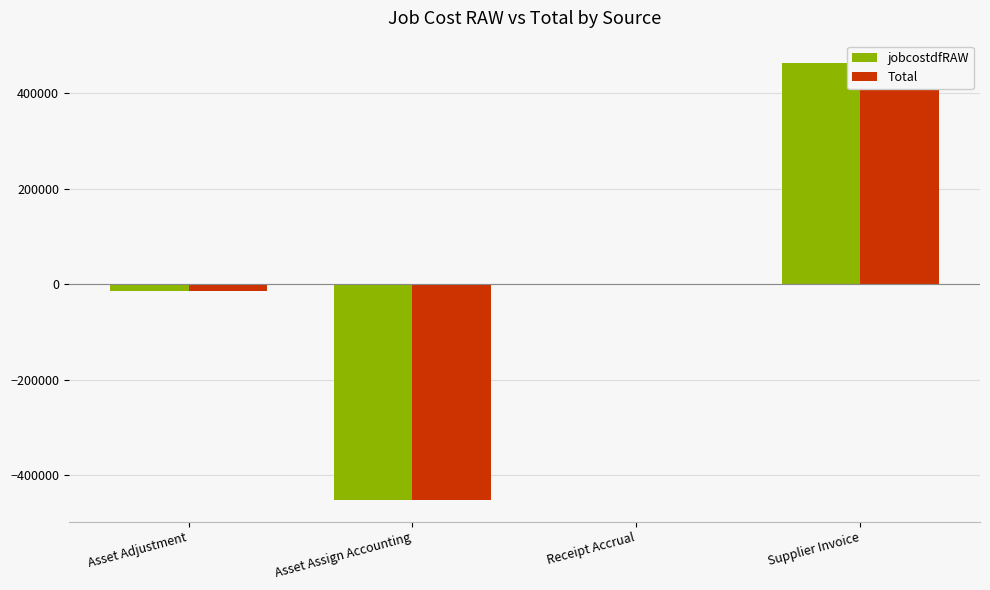

Which series has the largest total across all categories?

jobcostdfRAW